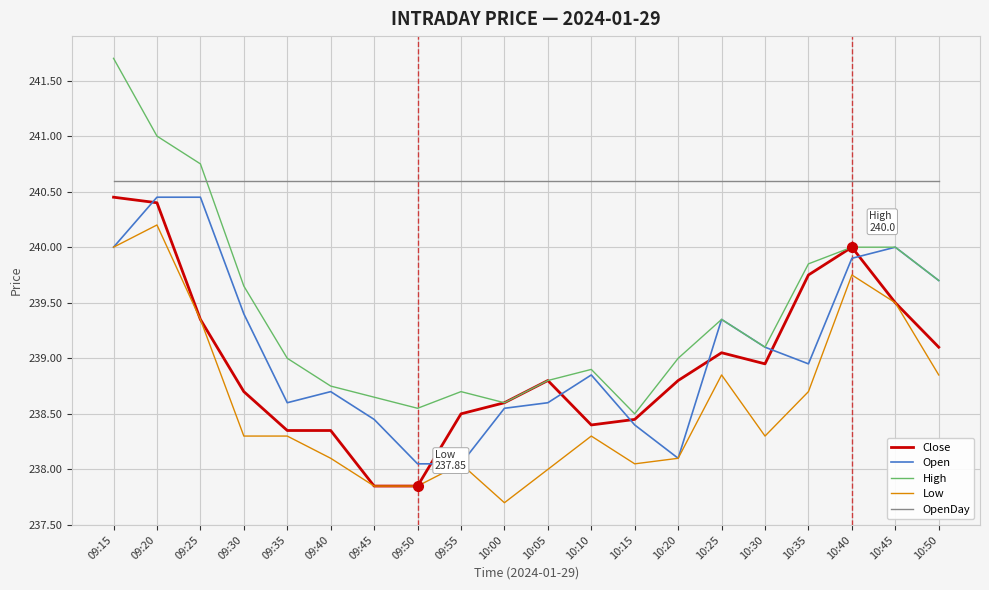

What is the total value across all series at 10:05?

1194.8